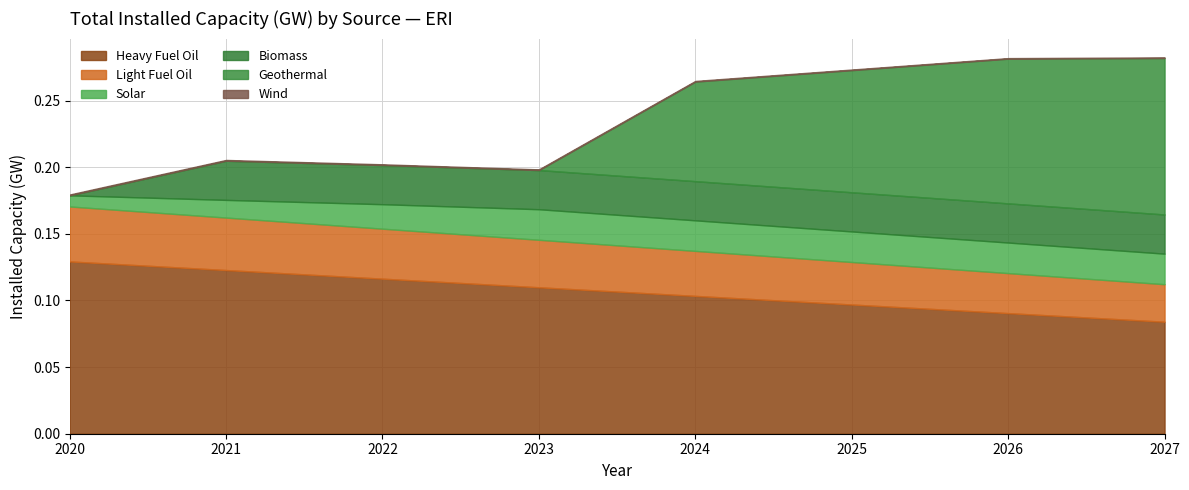

Does the chart have visible grid lines?

Yes